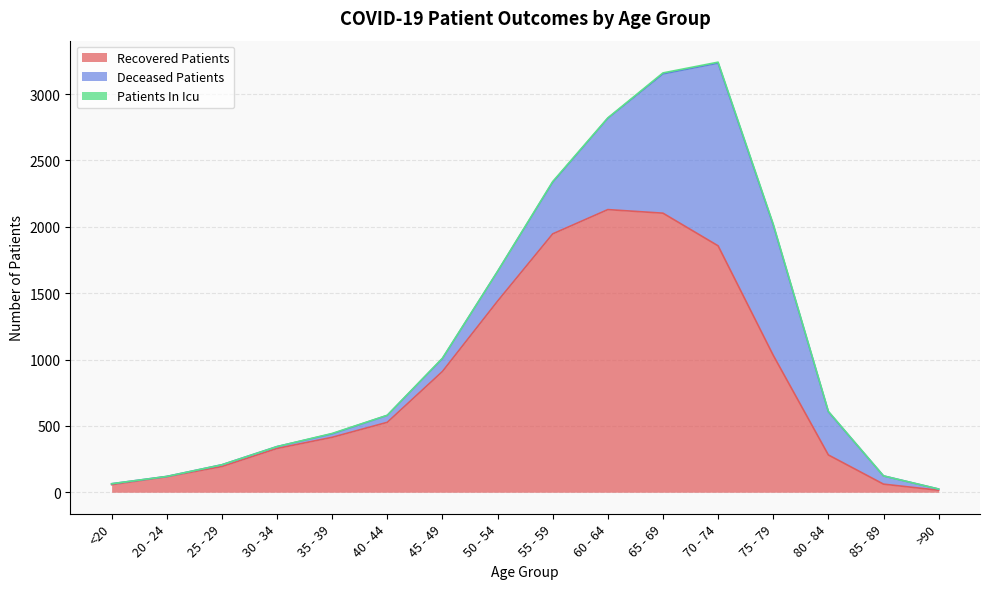

At which label does deceased_patients reach its minimum?

20 - 24